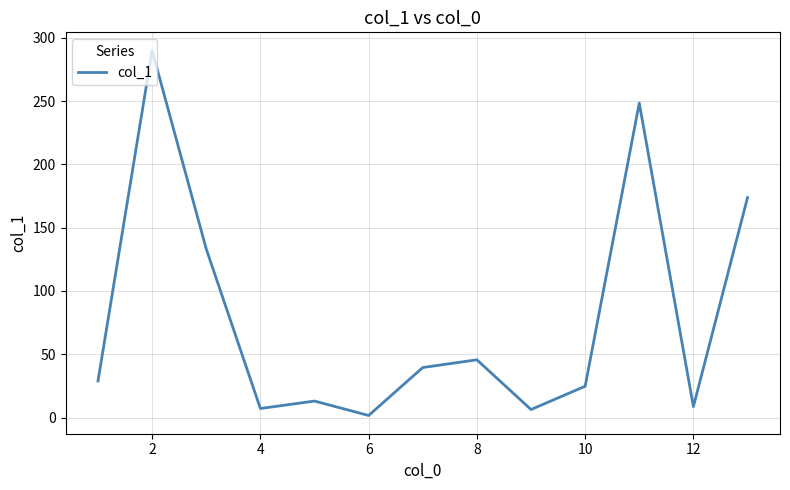

What is the greatest value displayed?

290.0